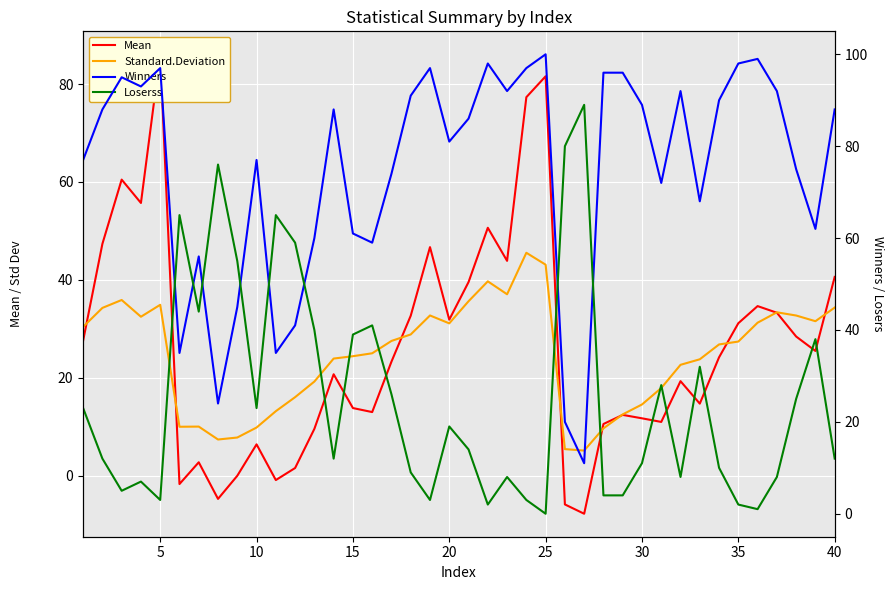

What are all the series names shown in the legend?

Mean, Standard.Deviation, Winners, Loserss